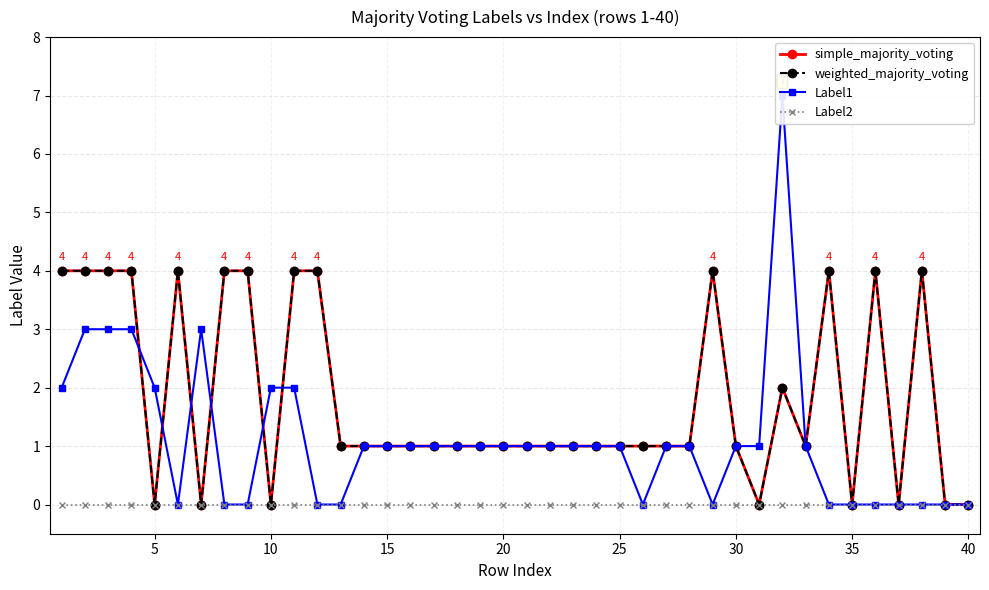

Which series has the largest total across all categories?

simple_majority_voting